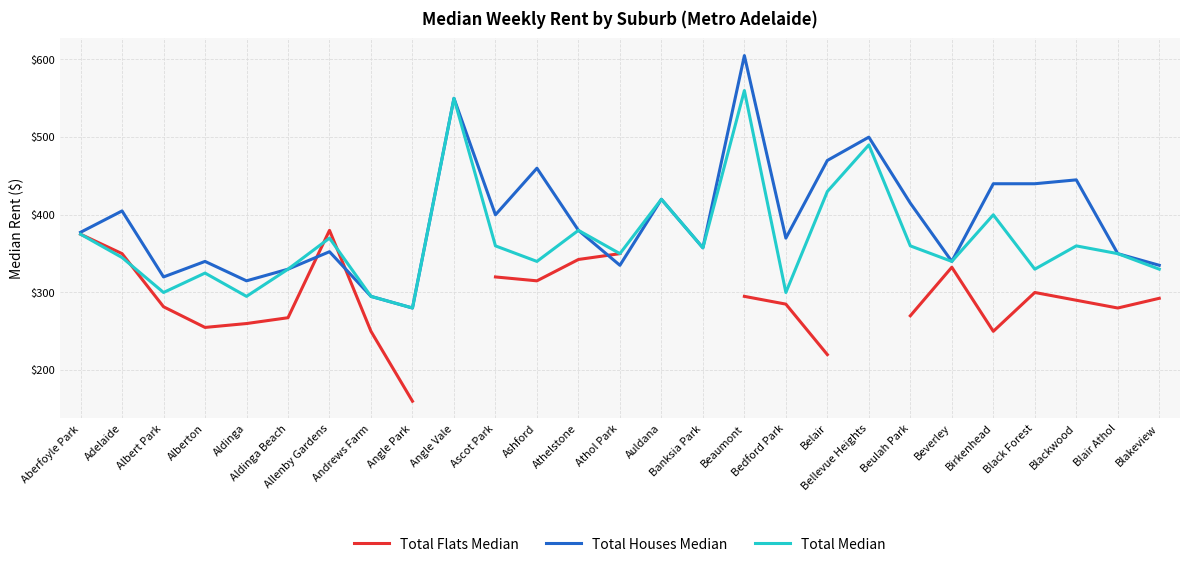

True or false: Total Houses Median has more than 1 points higher than both neighbors.

True